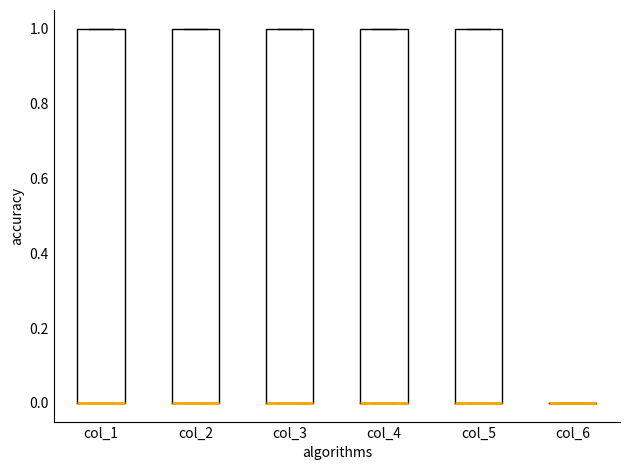

Where is the upper edge of the box for col_3 on the y-axis? The values are not printed on the chart, so give them approximately, as read against the axis.

1